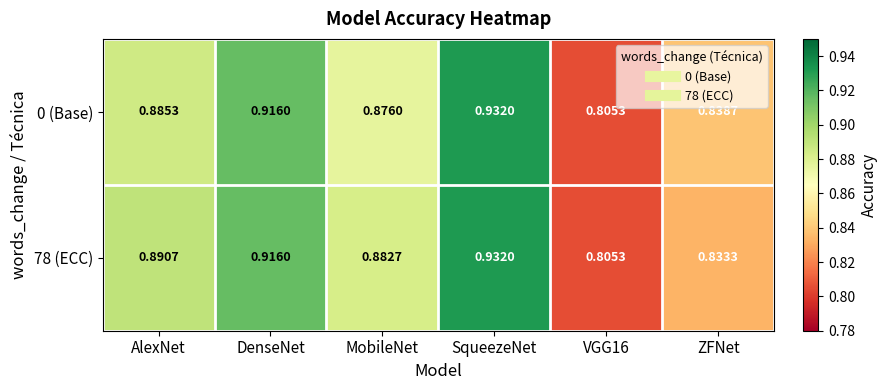

At which category is the sum across all series the highest?

SqueezeNet